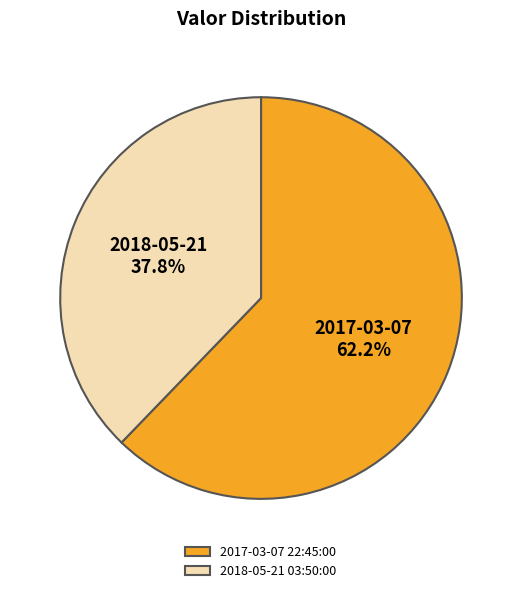

Approximately how many times larger is the value at 2018-05-21 03:50:00 compared to 2017-03-07 22:45:00?

0.6